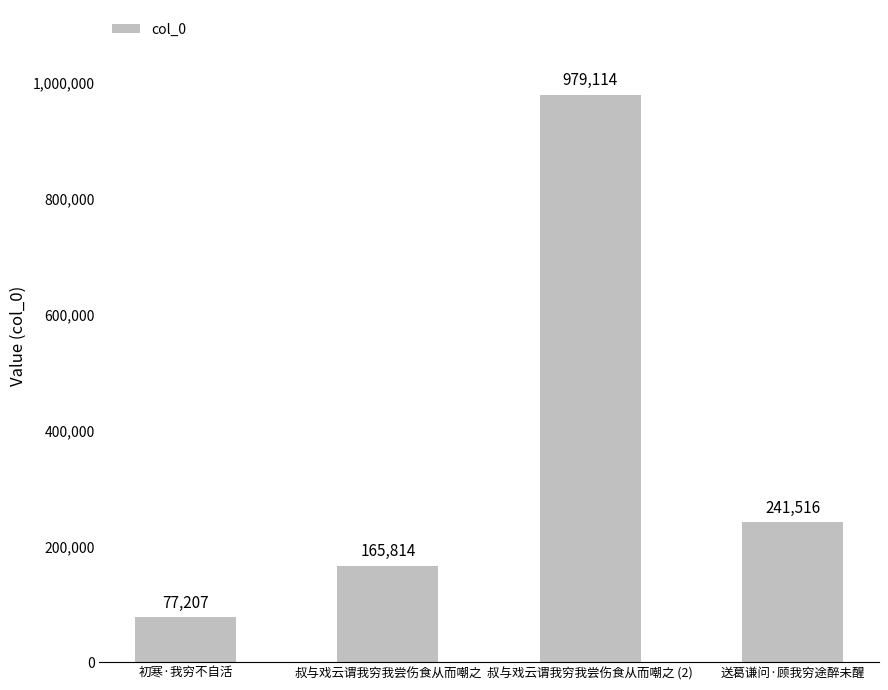

At which label does the data first exceed 241516?

叔与戏云谓我穷我尝伤食从而嘲之 (2)